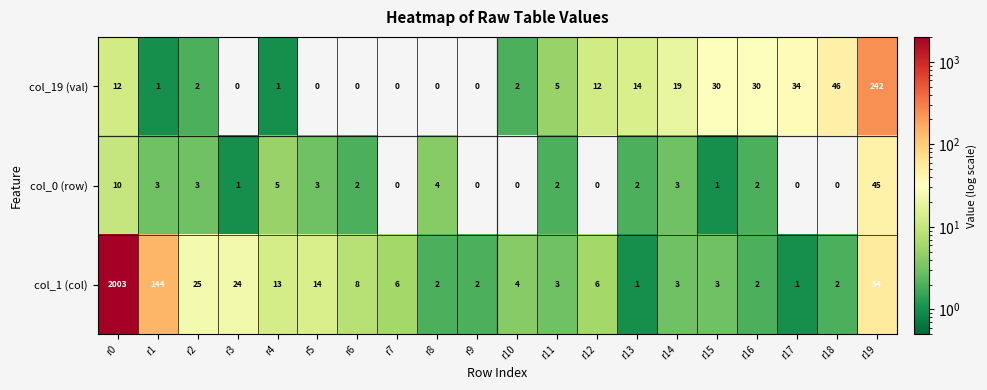

Where is col_19 (val) nearest to the value 121?

r18